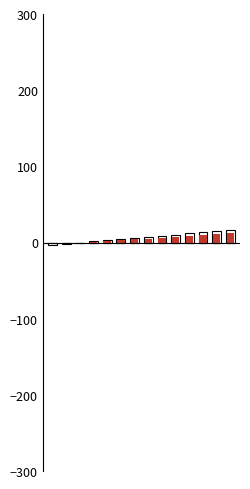

Is it true that negative lead time equals -0.8 at 10?

False